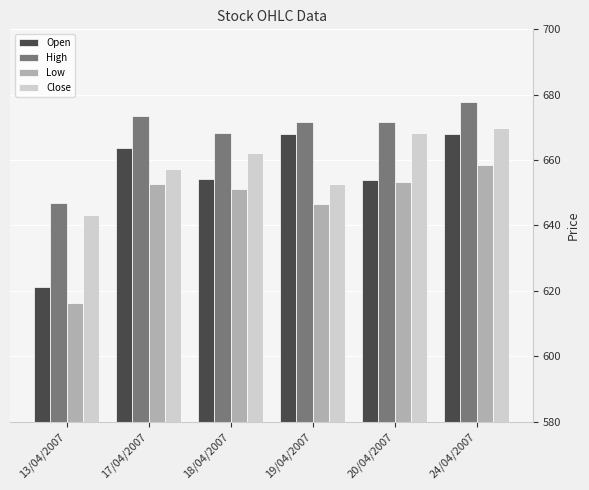

Which series has the largest range (max minus min)?

Open